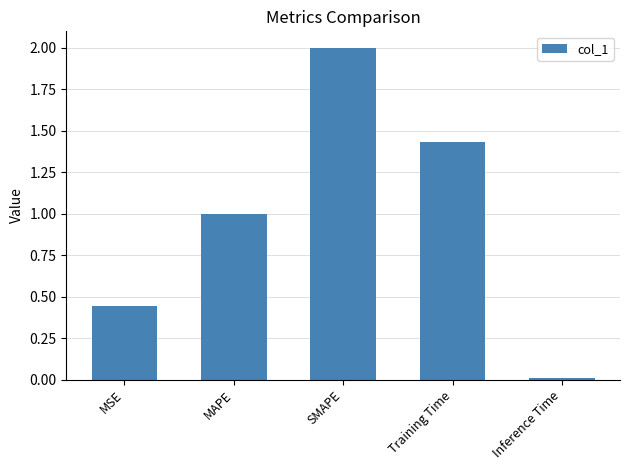

What is the sum of all values?

4.9